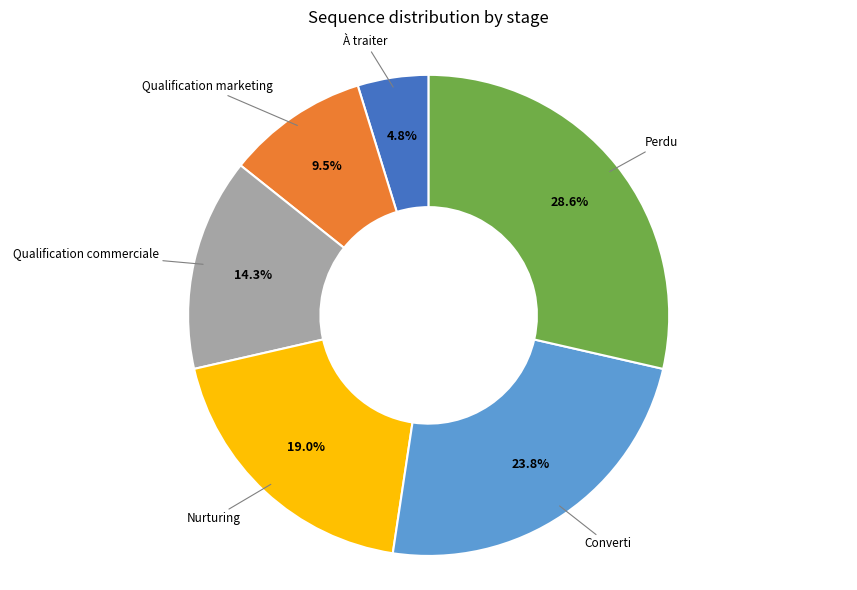

Does Qualification commerciale account for over 50% of the chart?

No